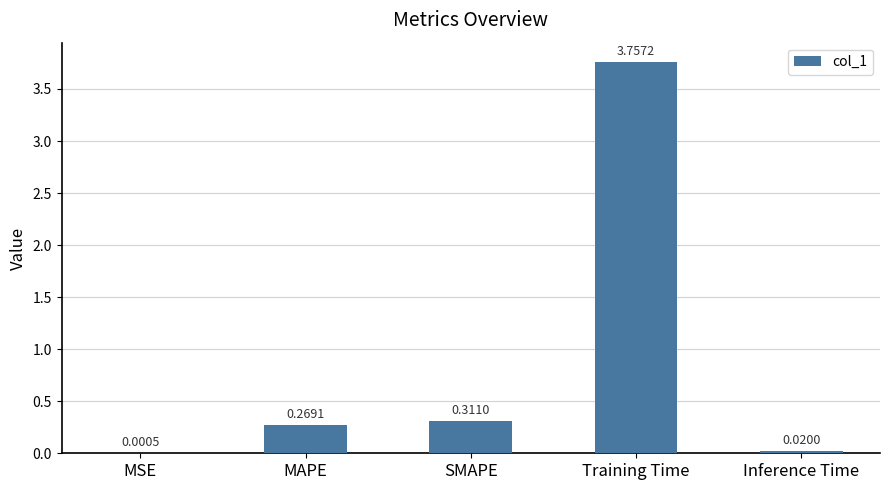

What is the sum of all values?

4.4